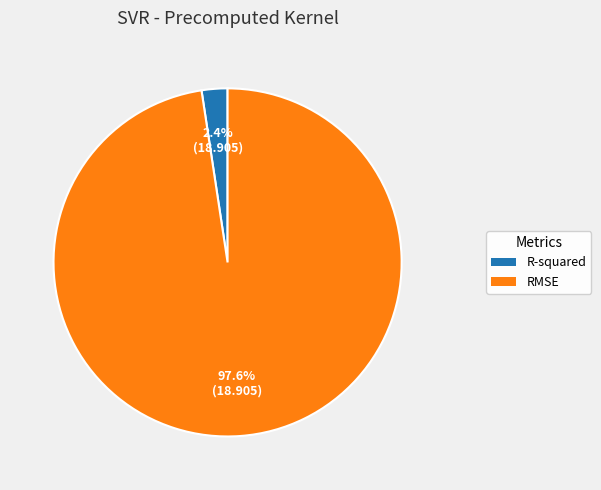

The RMSE slice represents 87% of the pie. True or false?

False